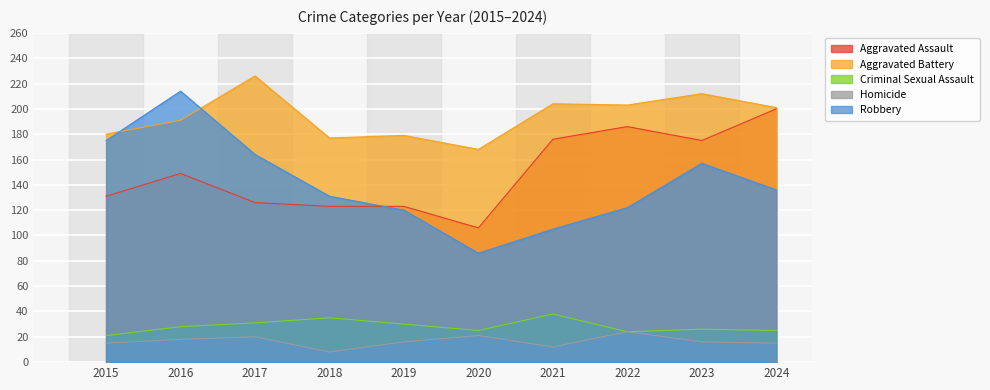

Count the number of categories in the chart.

10